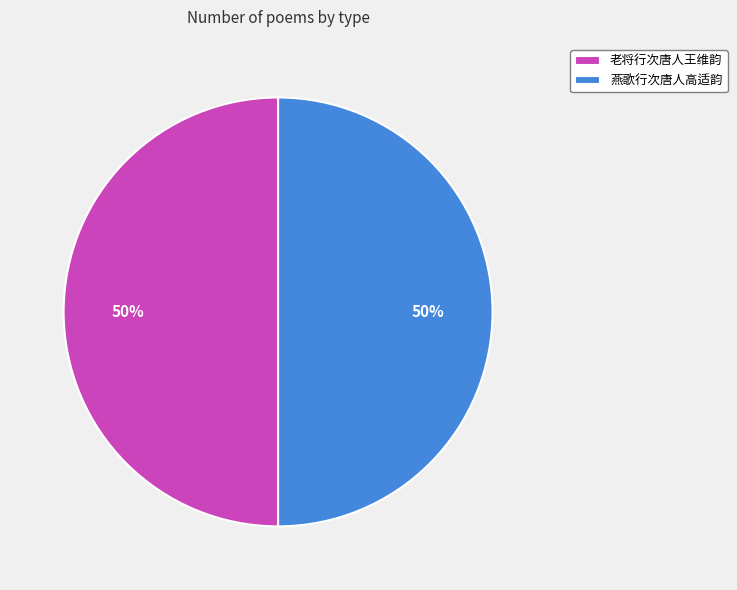

True or false: 燕歌行次唐人高适韵 accounts for 50% of the total.

True